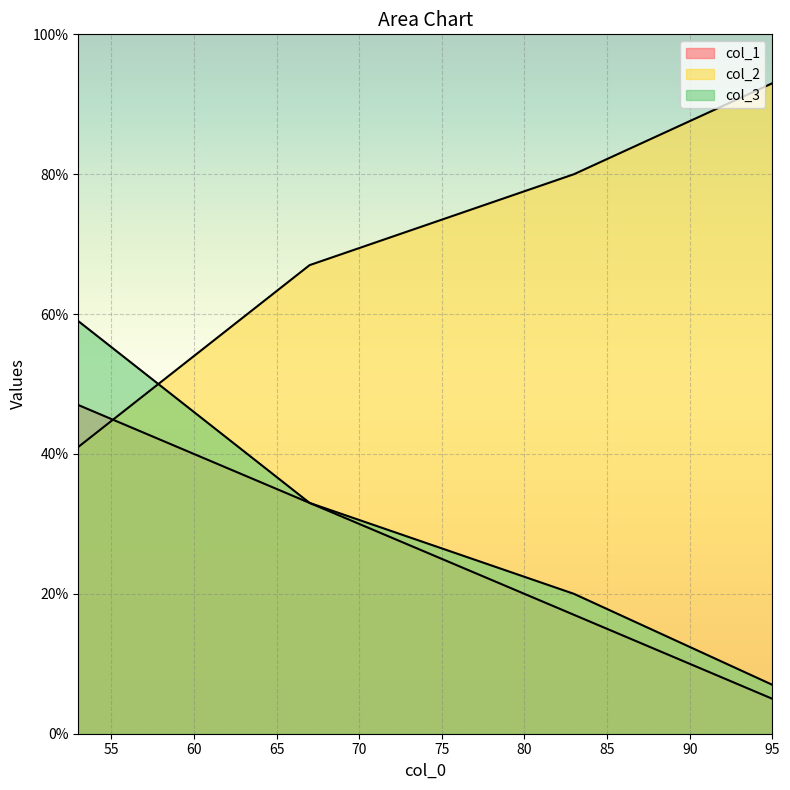

What is the minimum value shown in the chart?

5